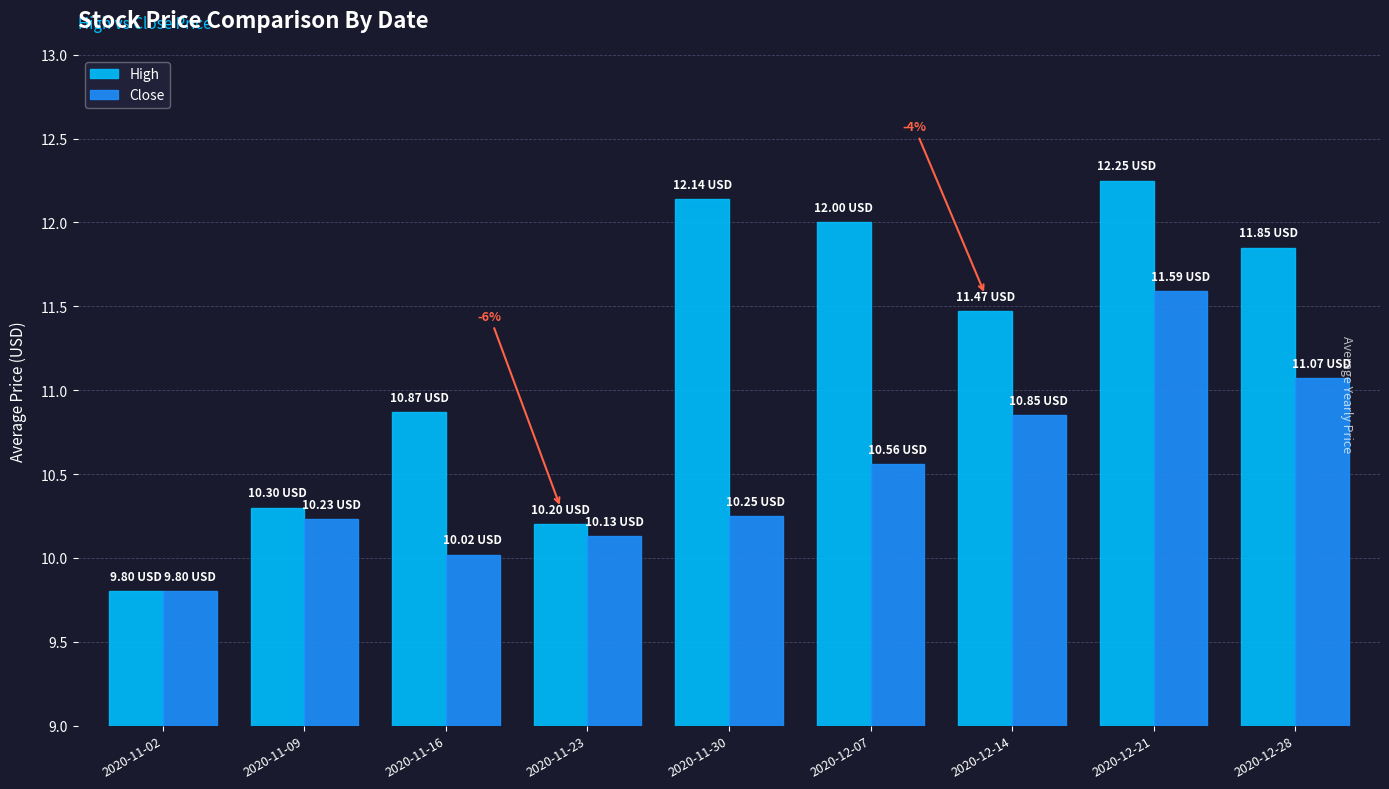

What position from the right is 2020-11-09?

8